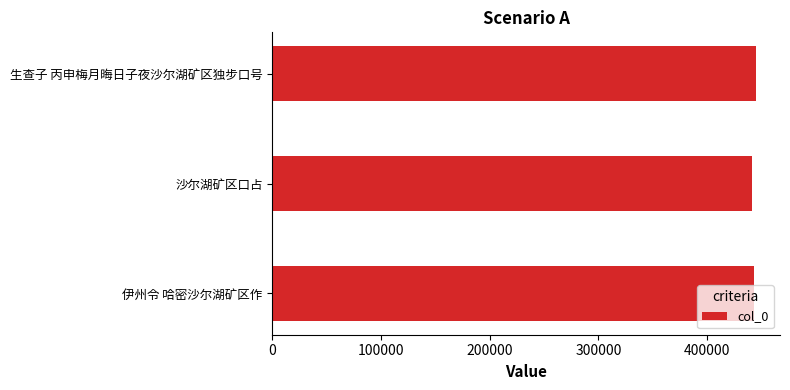

How many values are below 443680?

1